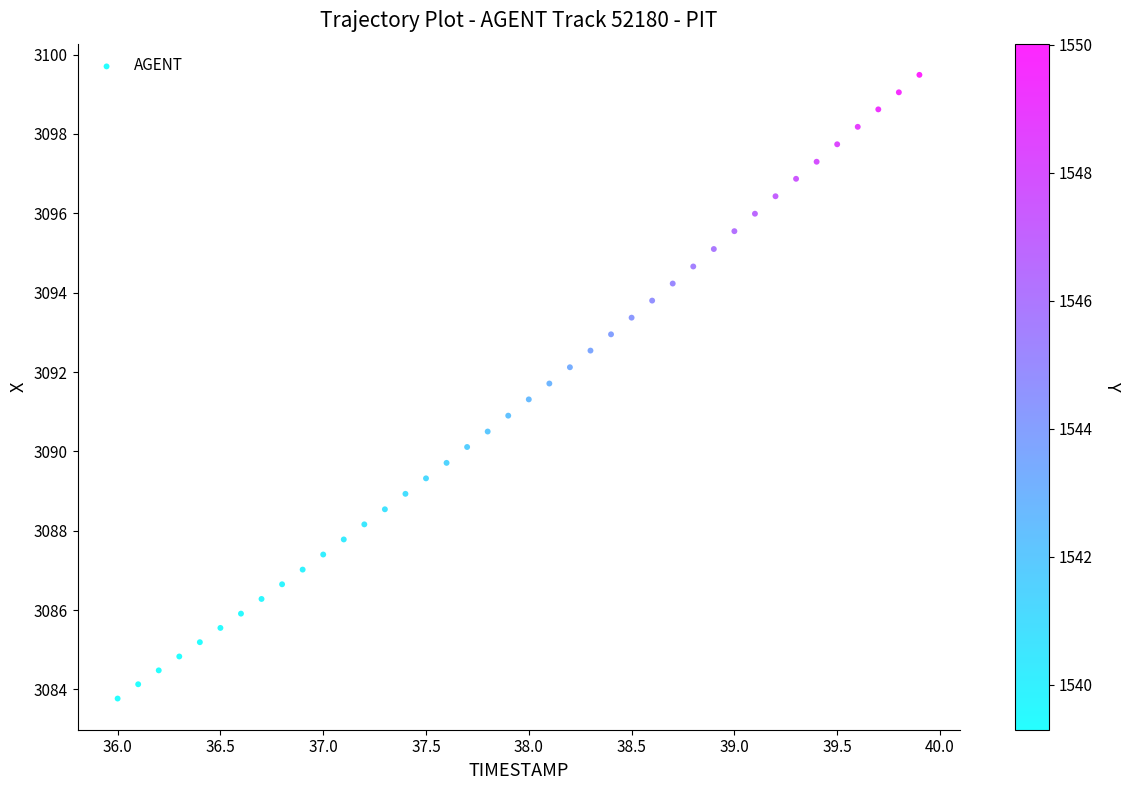

What is the range of Y values (max minus min)?

15.7